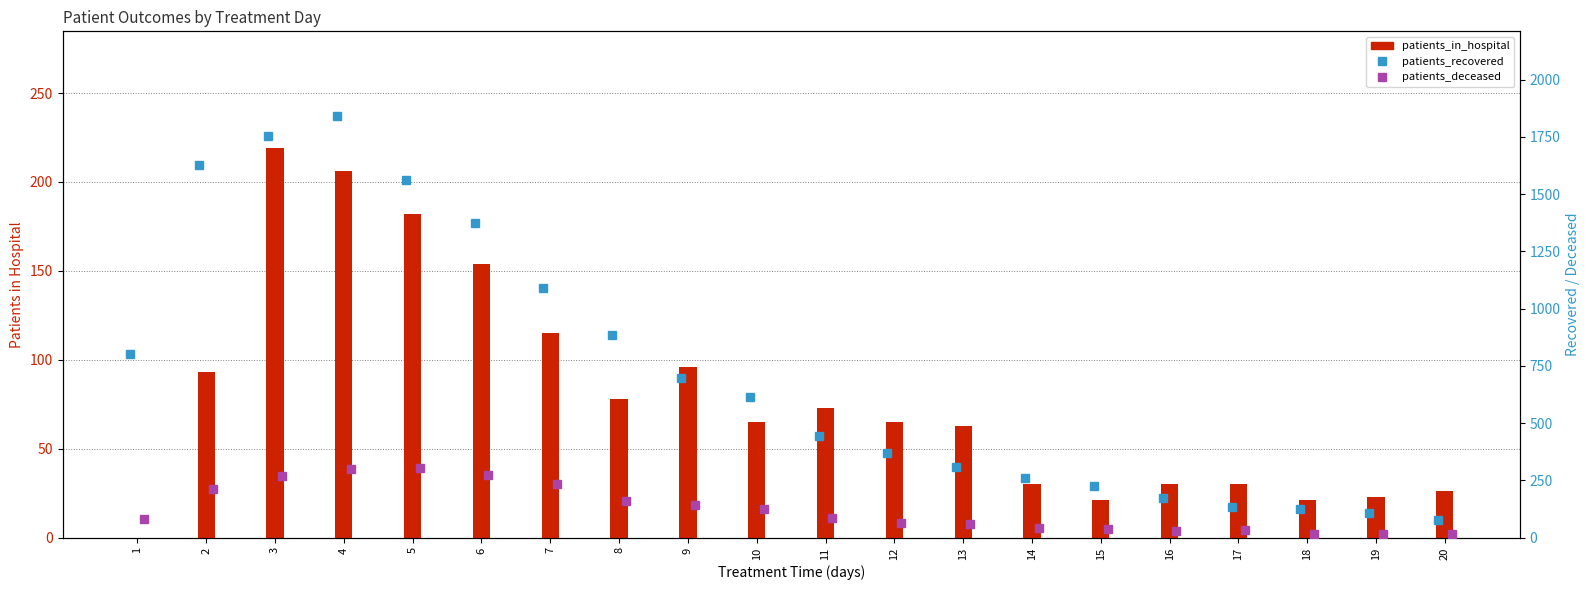

Read the patients_recovered value at 16.

175